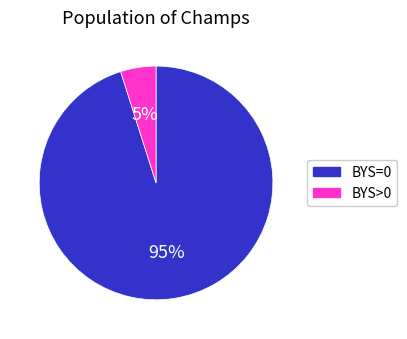

To the nearest percent, what portion does BYS=0 represent?

95%